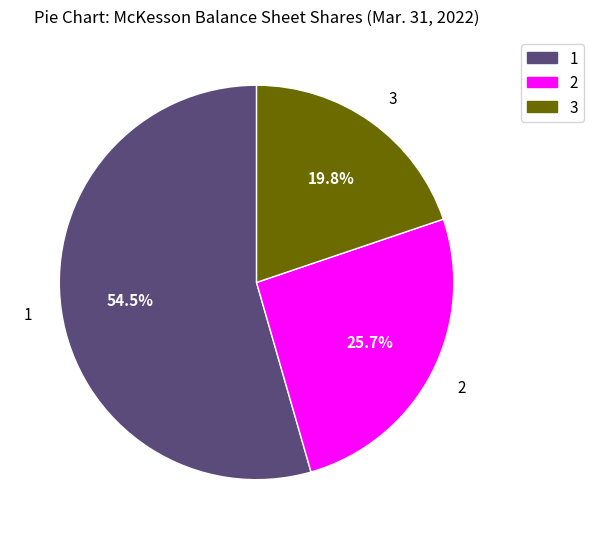

Is there any slice that represents more than half of the pie?

Yes